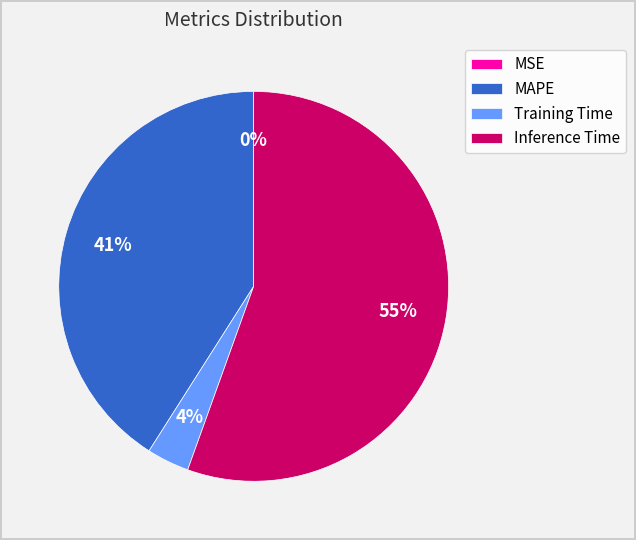

Combined, do Training Time and Inference Time account for over 50%?

Yes